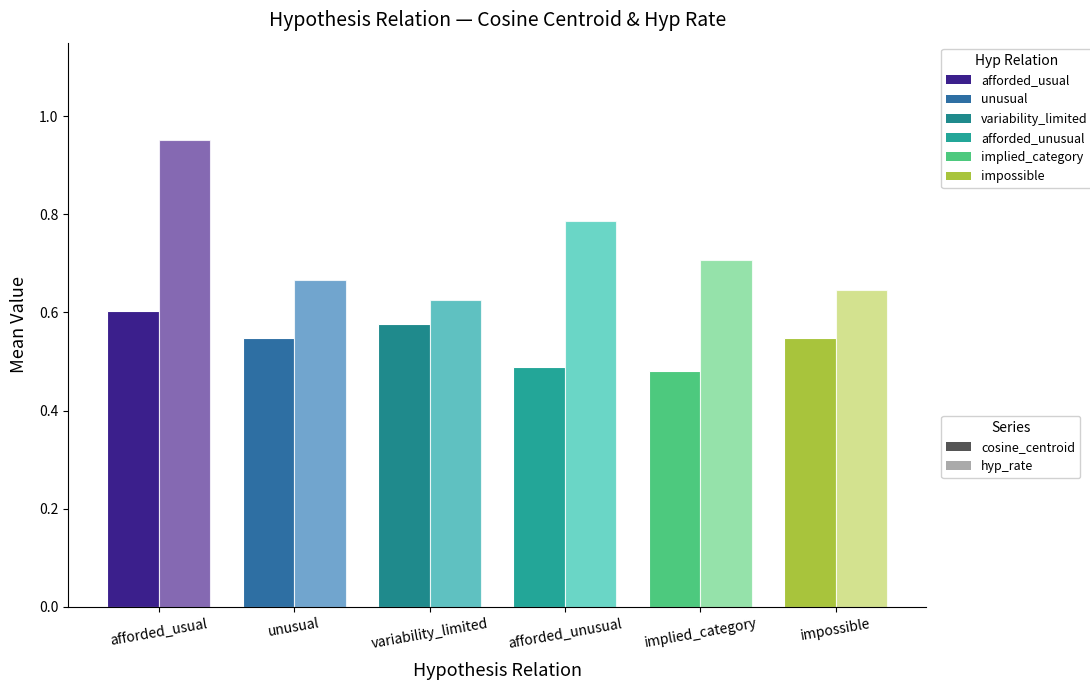

Which label corresponds to the largest value in the chart?

afforded_usual